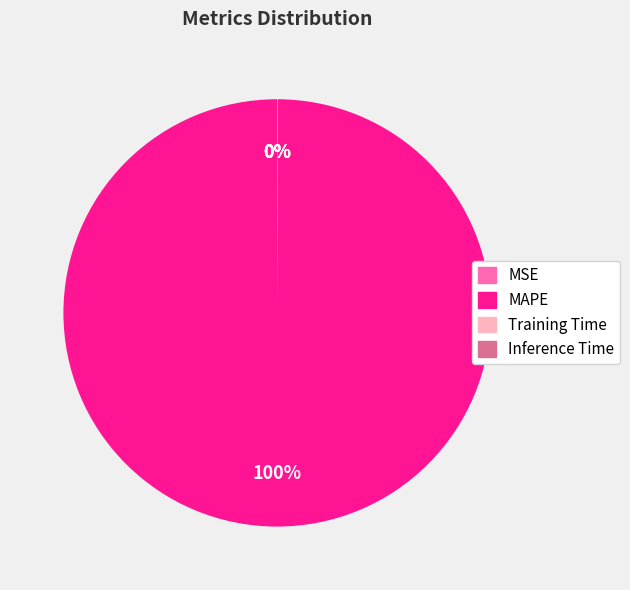

Is MAPE the majority of the pie?

Yes